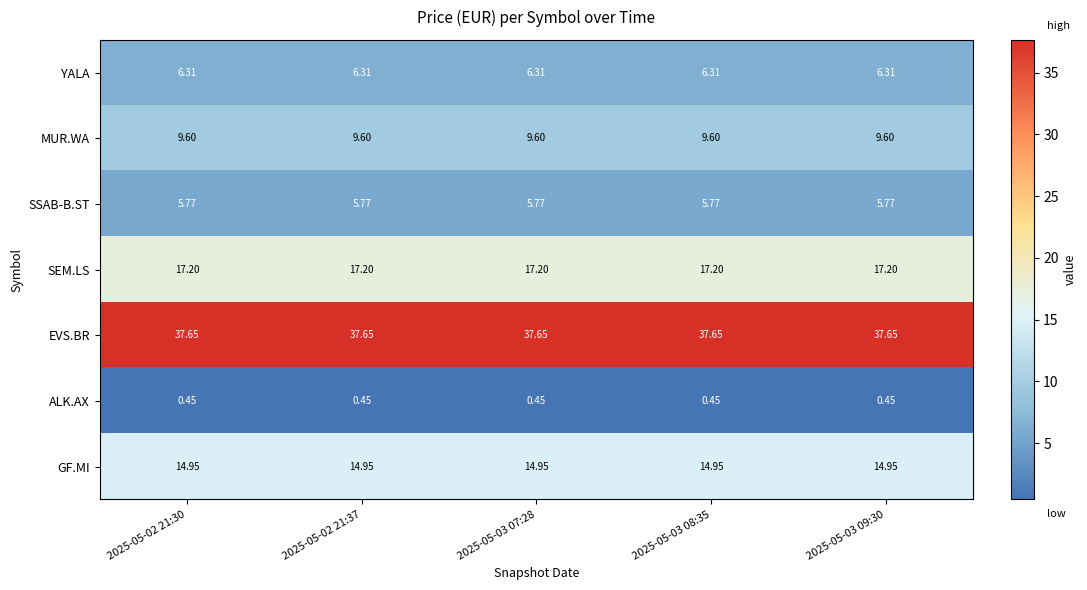

Rank the series by their maximum value, from lowest to highest.

ALK.AX, SSAB-B.ST, YALA, MUR.WA, GF.MI, SEM.LS, EVS.BR